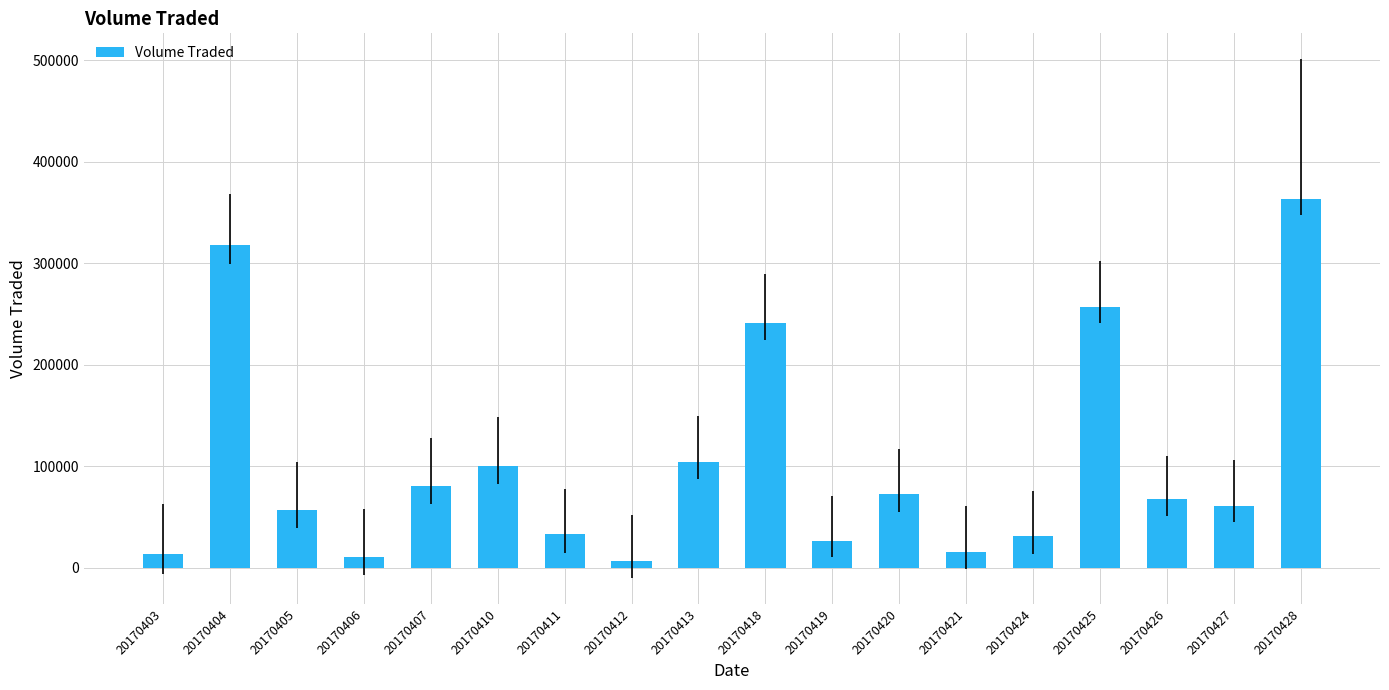

What is the change in value from 20170410 to 20170424?

-69700